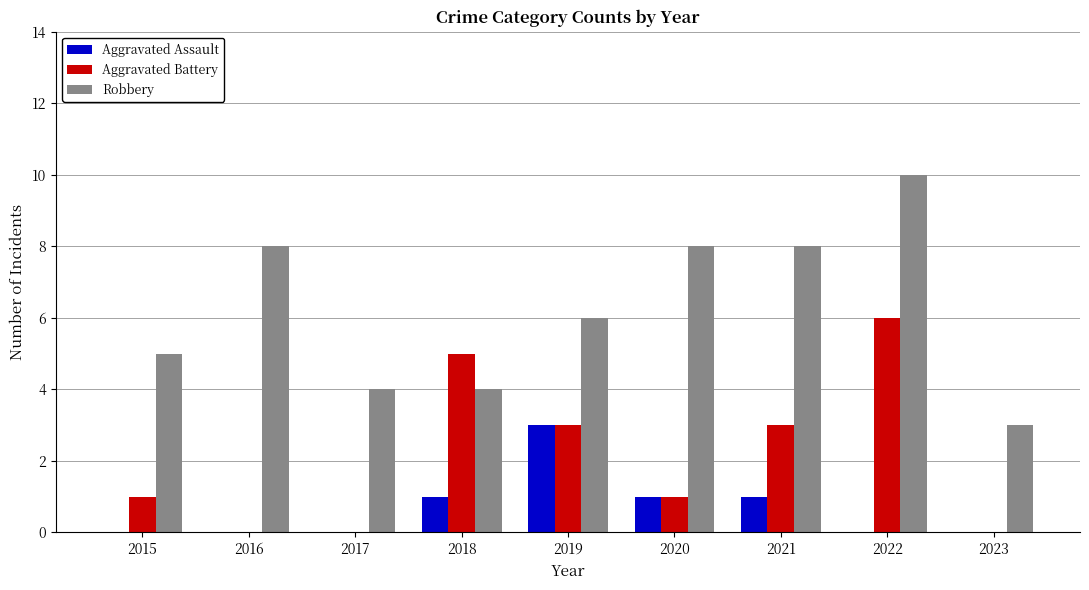

Reading left to right, transcribe all the data shown in this chart.

Aggravated Assault: 2015=0	2016=0	2017=0	2018=1	2019=3	2020=1	2021=1	2022=0	2023=0
Aggravated Battery: 2015=1	2016=0	2017=0	2018=5	2019=3	2020=1	2021=3	2022=6	2023=0
Robbery: 2015=5	2016=8	2017=4	2018=4	2019=6	2020=8	2021=8	2022=10	2023=3